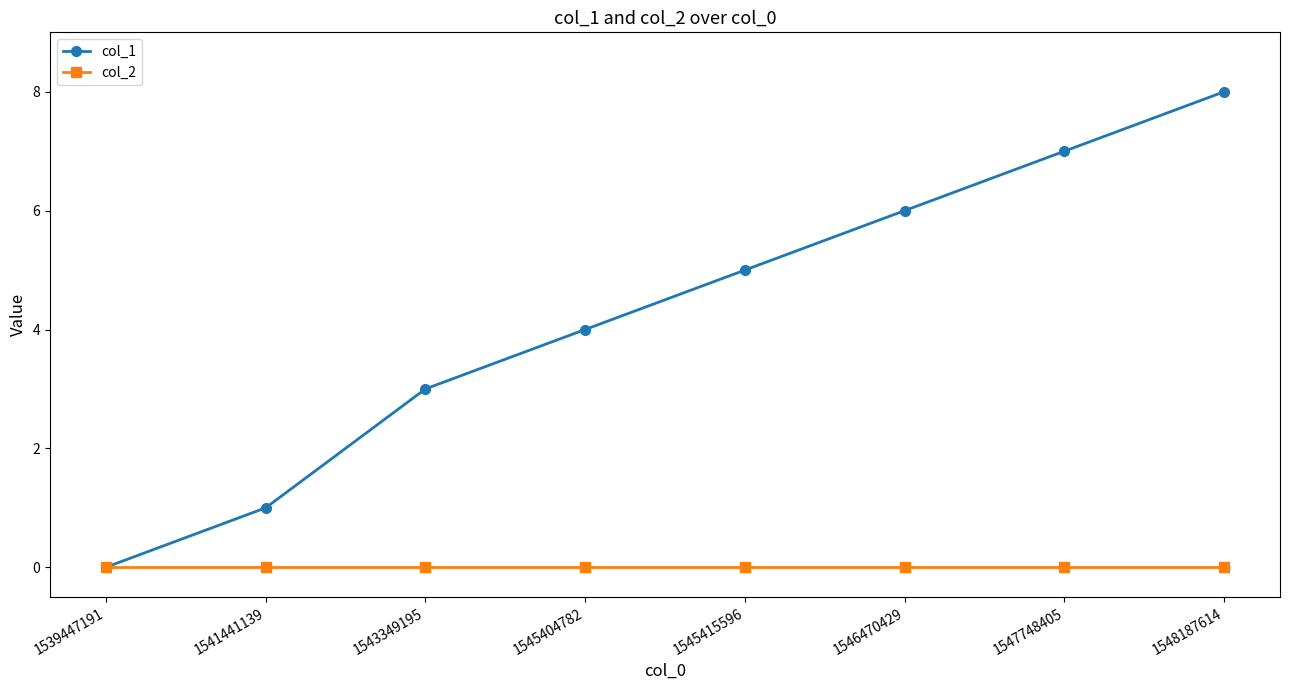

Rank the series by their average value, from lowest to highest.

col_2, col_1